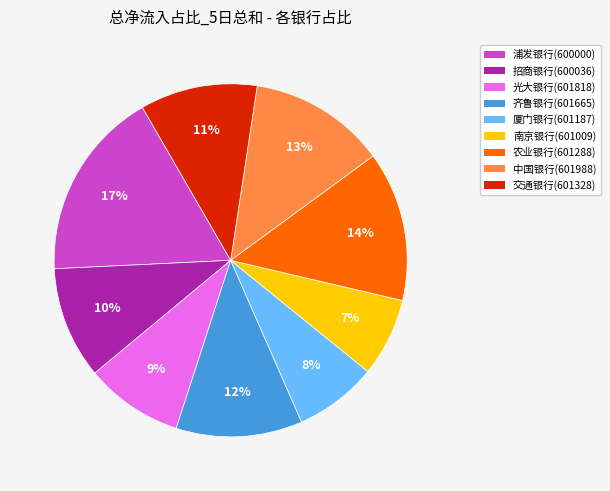

Is the sum of 交通银行(601328) and 招商银行(600036) greater than half?

No